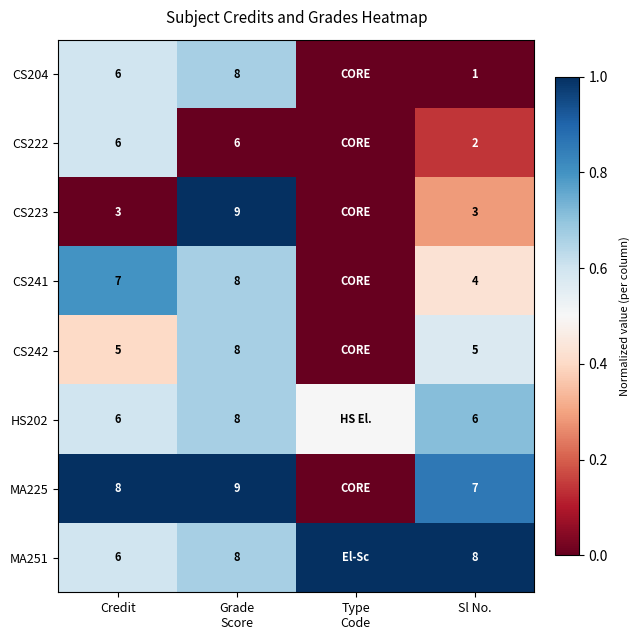

Count the number of data series in this chart.

8